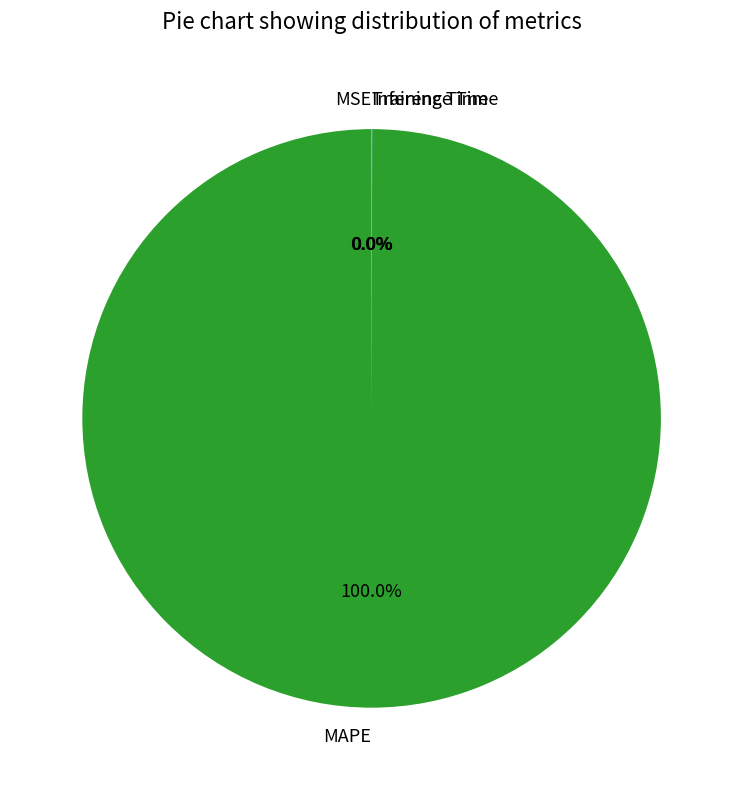

Which category has the biggest portion of the pie?

MAPE